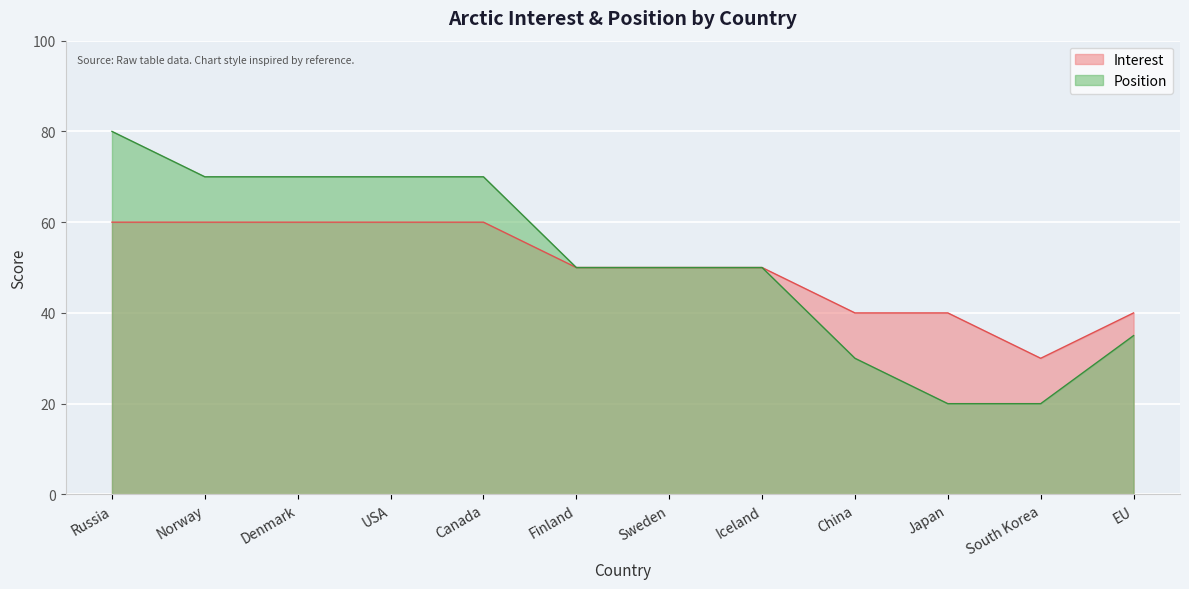

What is the total value across all series at China?

70